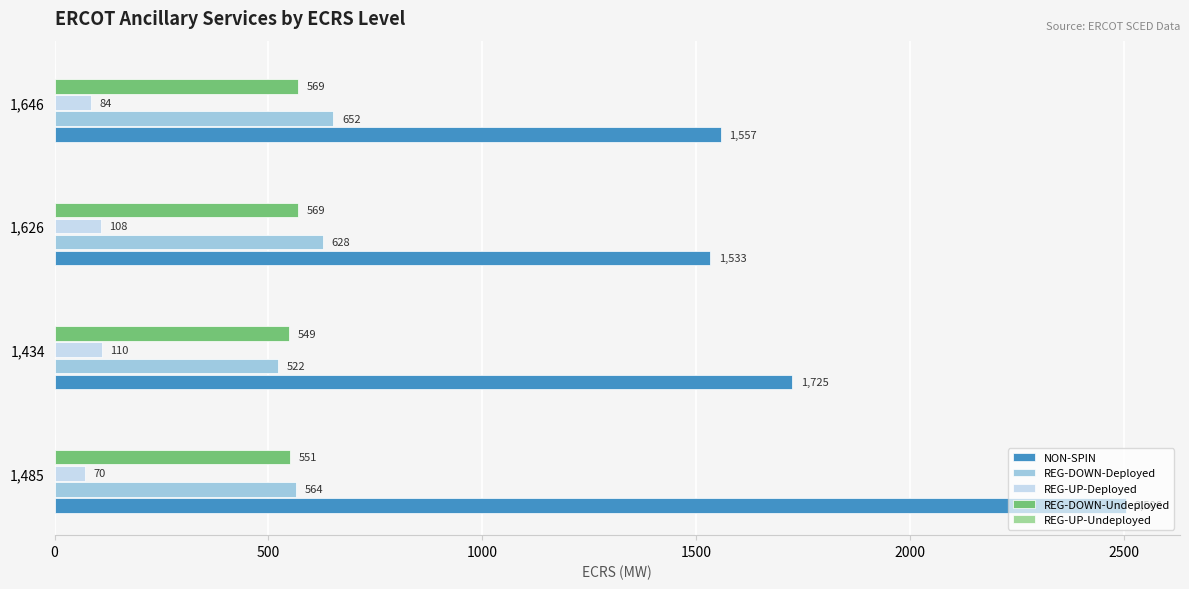

Which series has the largest total across all categories?

NON-SPIN